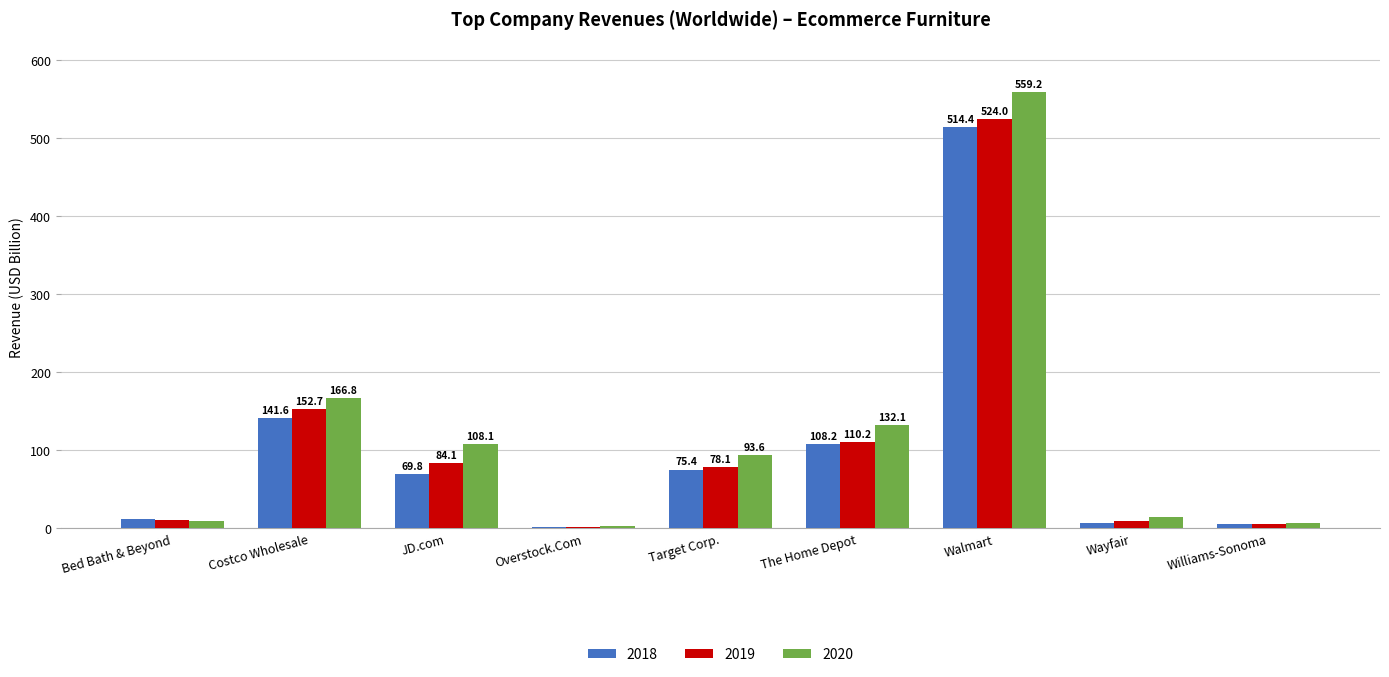

At which label is 2019 closest to 262?

Costco Wholesale